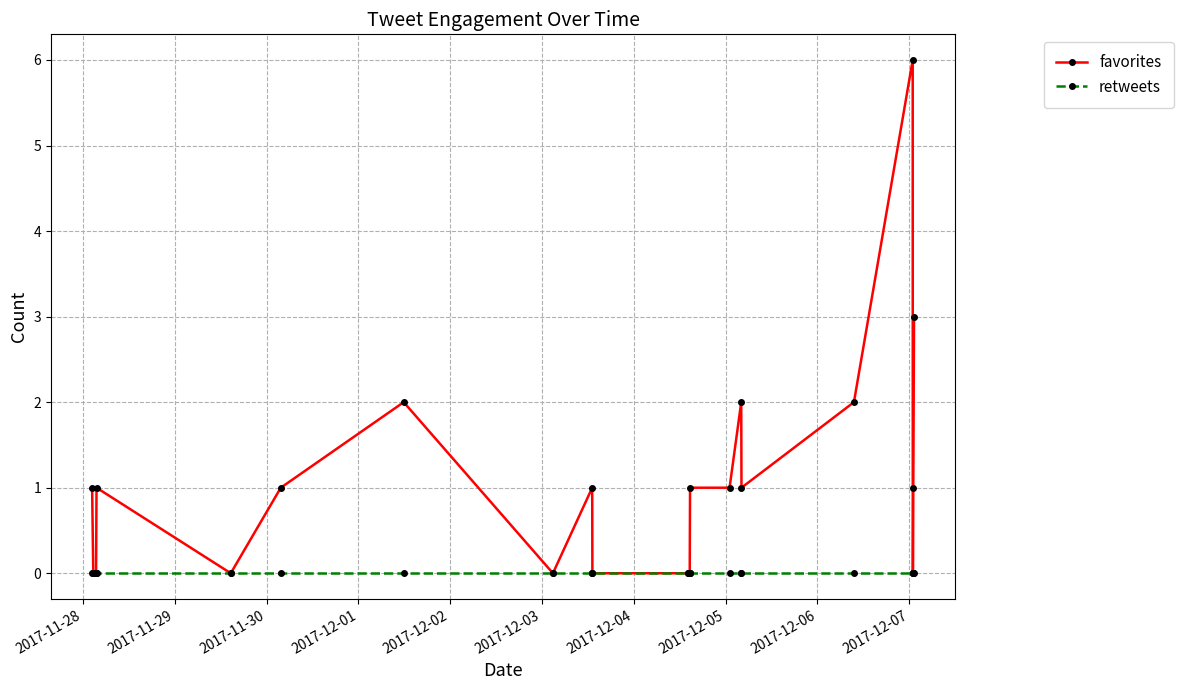

Which series has the widest spread of values?

favorites